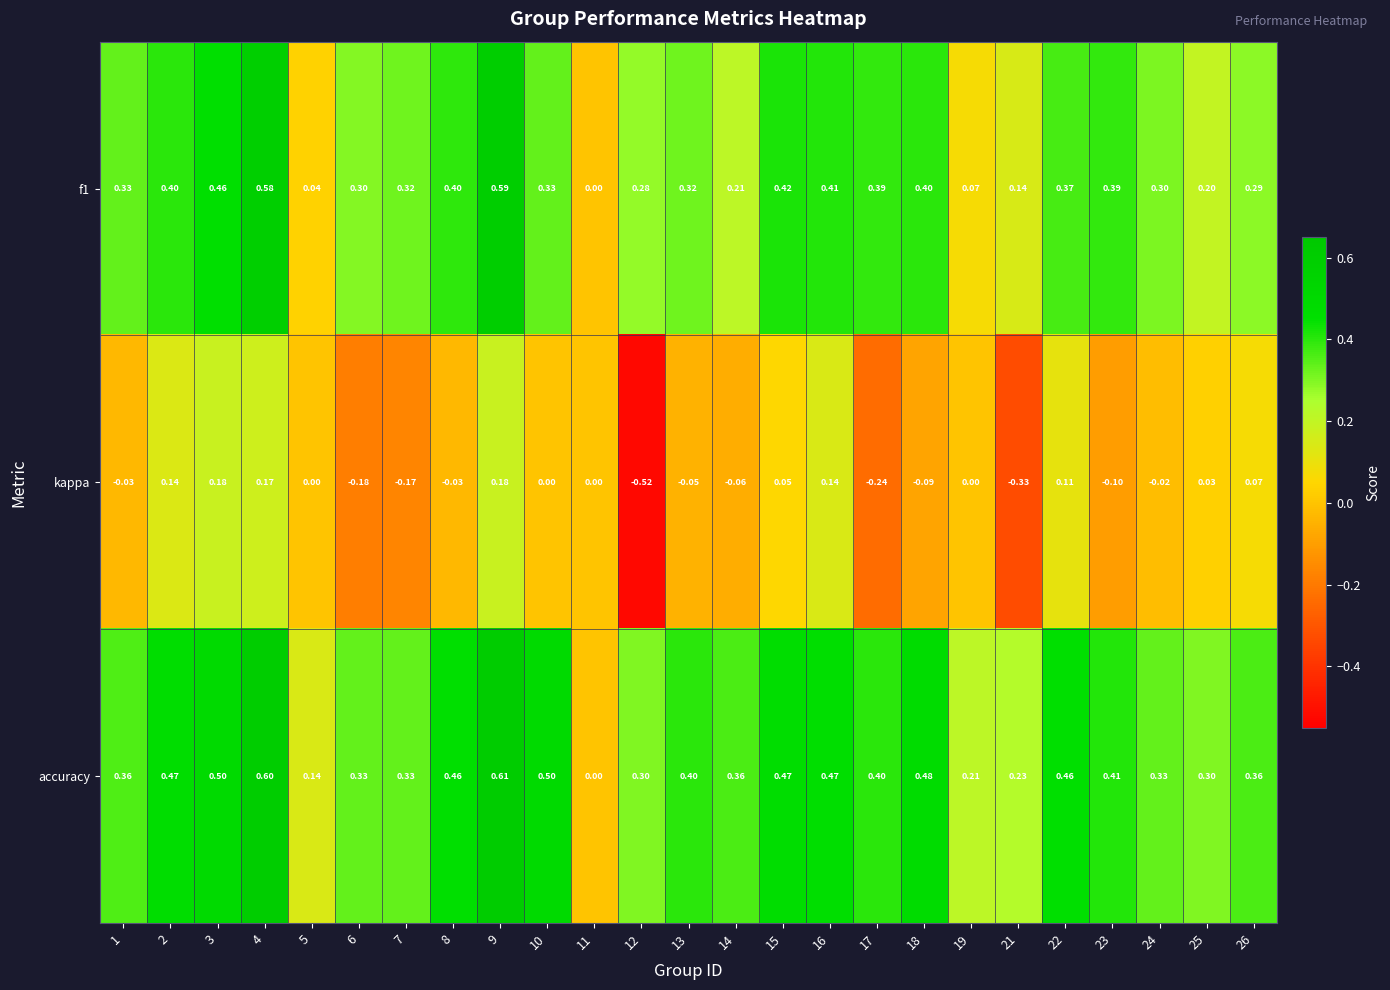

Which series has the largest total across all categories?

accuracy